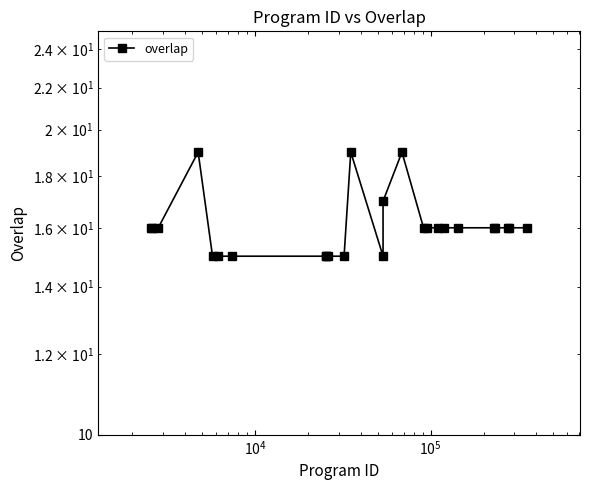

How many points are higher than both their immediate neighbors (excluding endpoints)?

3